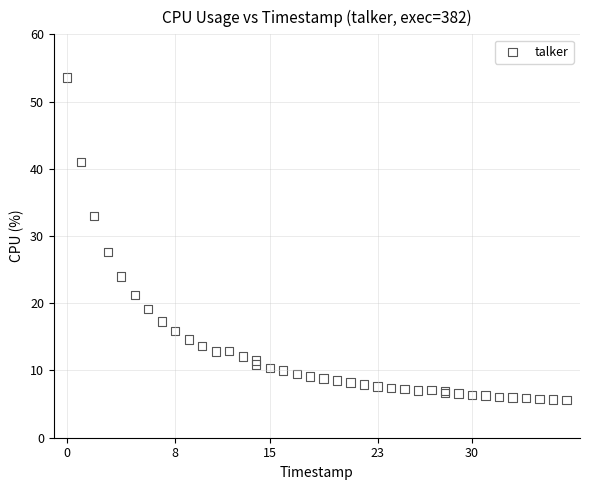

What Y value in the scatter plot is closest to 29?

27.6